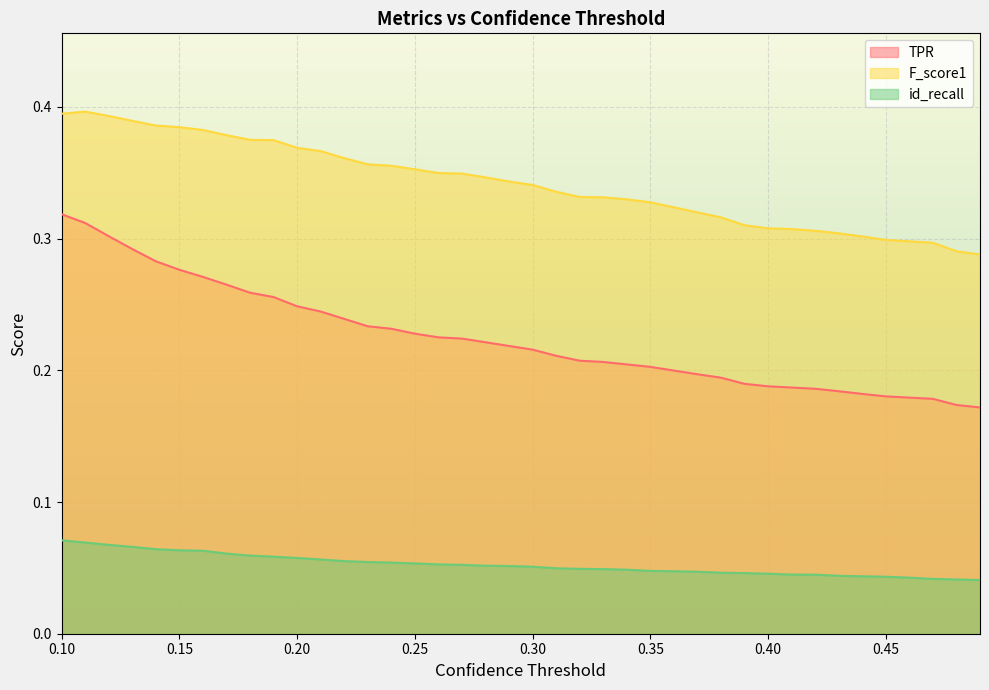

Which category has the lowest value across all series?

0.49